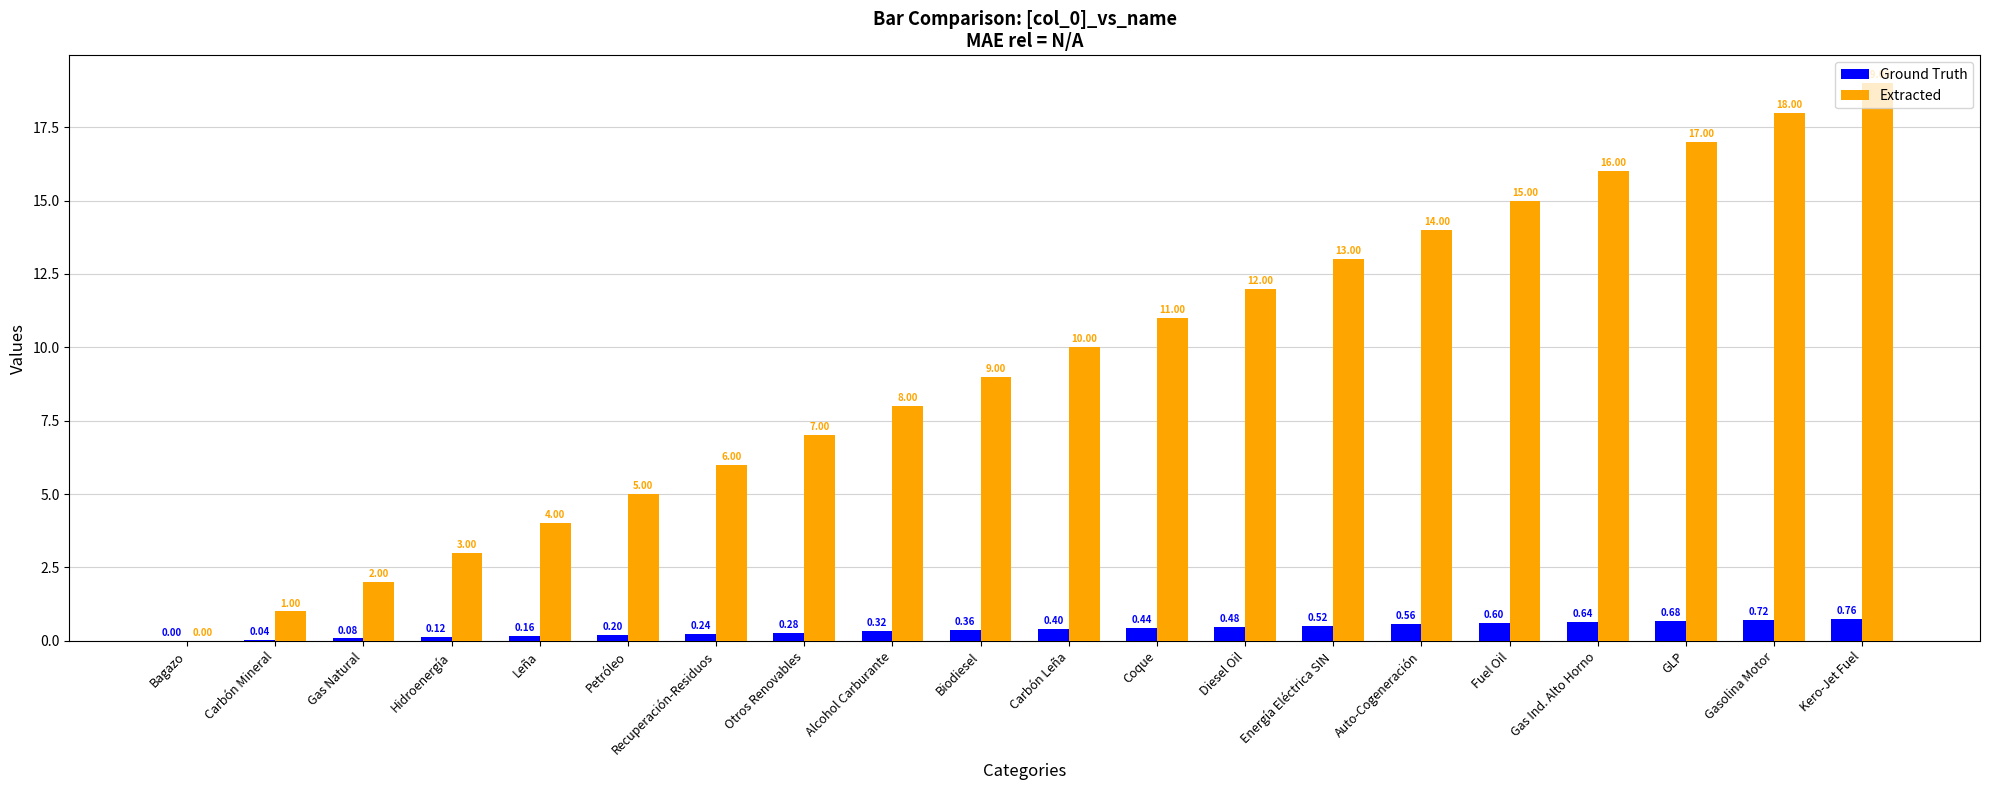

At which category is the sum across all series the highest?

Kero-Jet Fuel